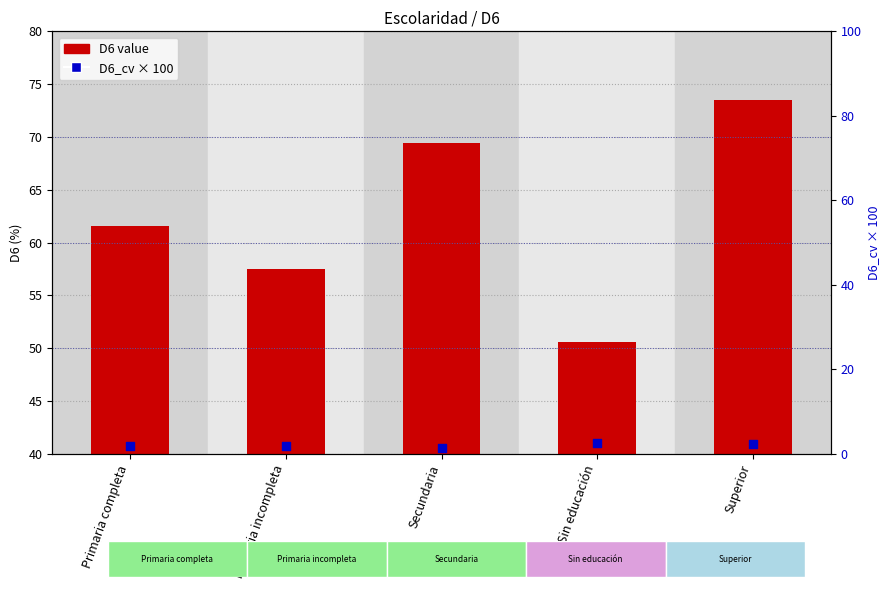

Which series has the largest total across all categories?

D6 value